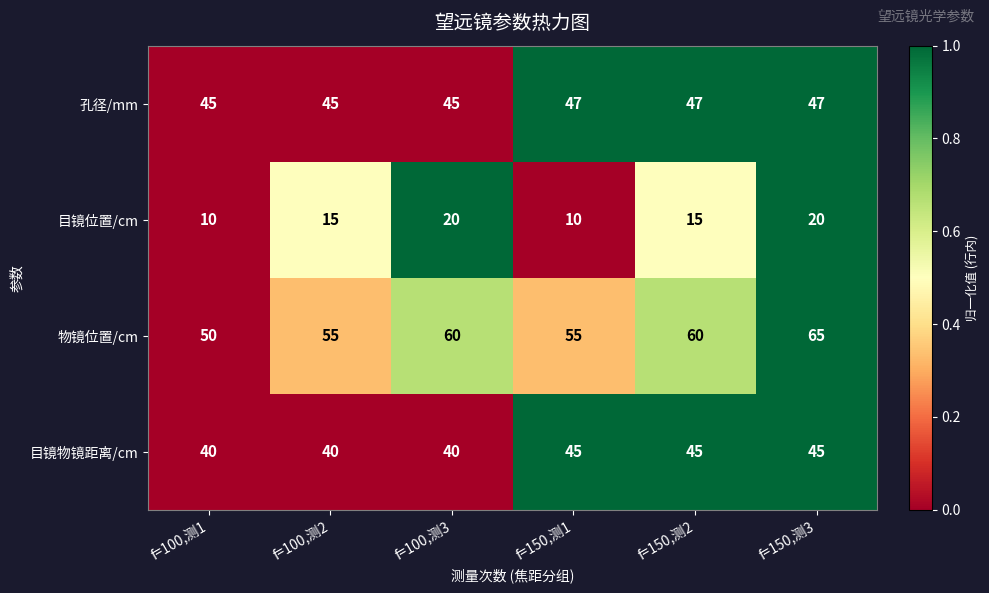

The value of 孔径/mm at f=150,测2 is 64. True or false?

False